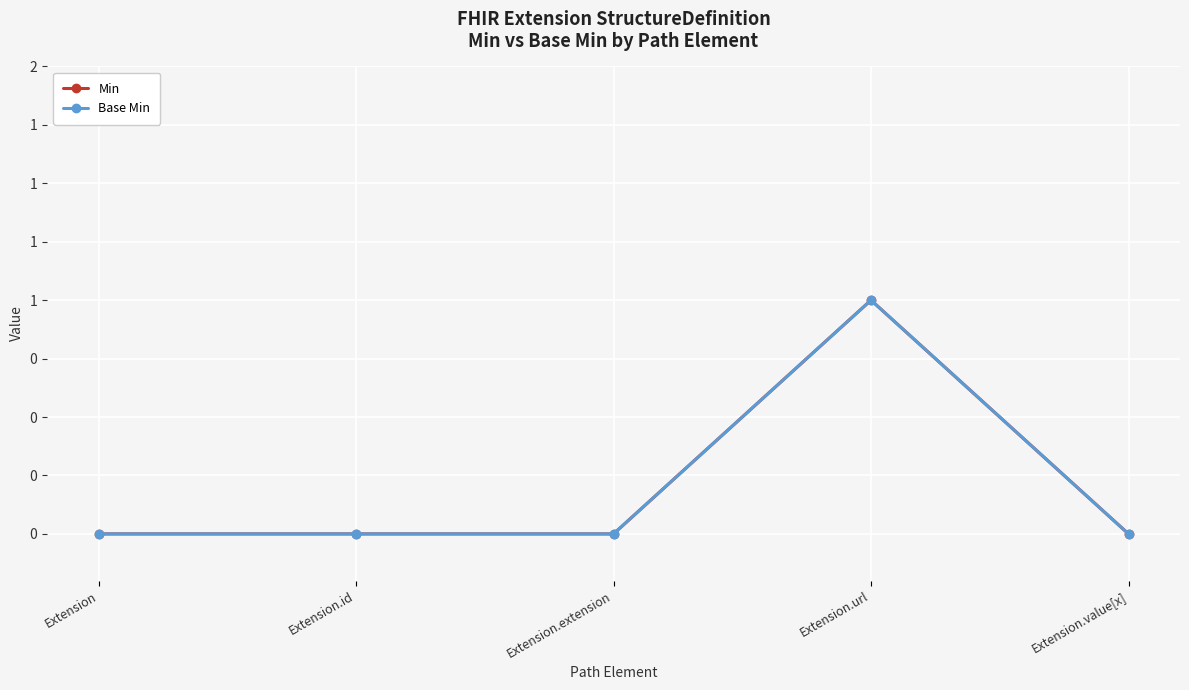

Is this an area chart (filled region under the line)?

No